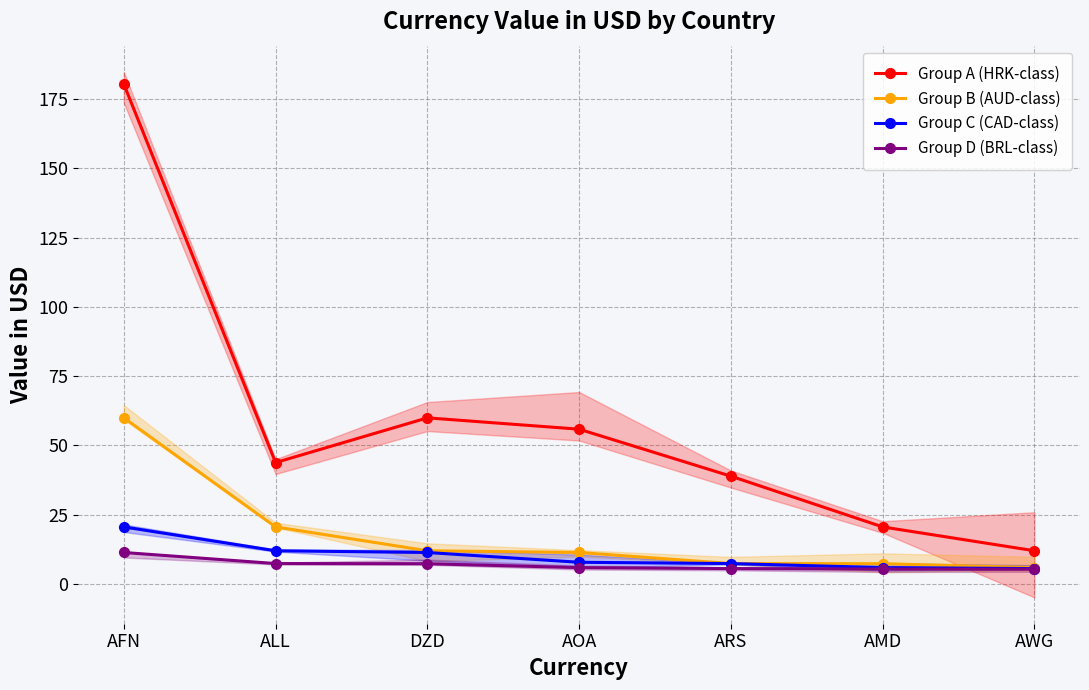

Is the value of Group B (AUD-class) at DZD greater than the value of Group A (HRK-class) at AWG?

No